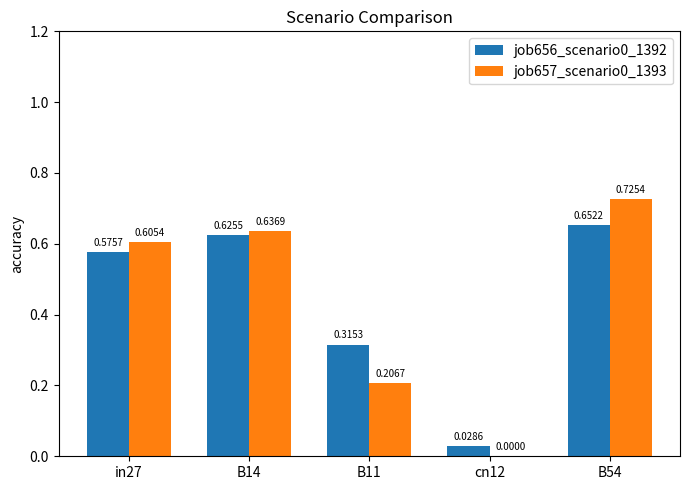

At which category is the sum across all series the highest?

B54